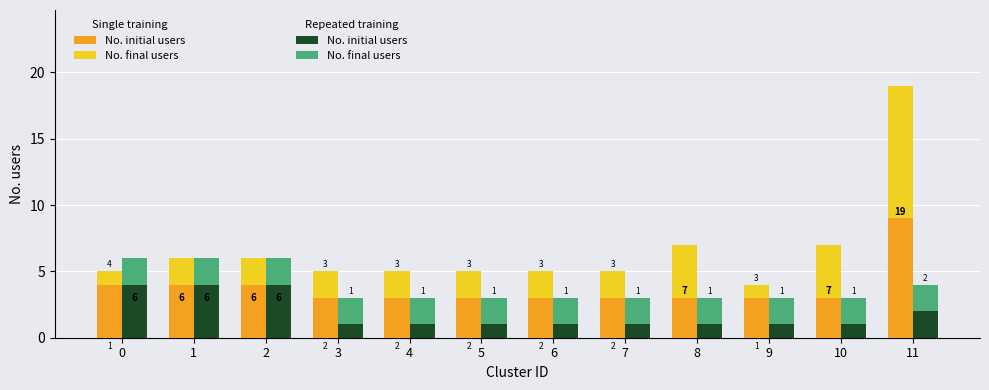

What is the total value across all series at 7?

8